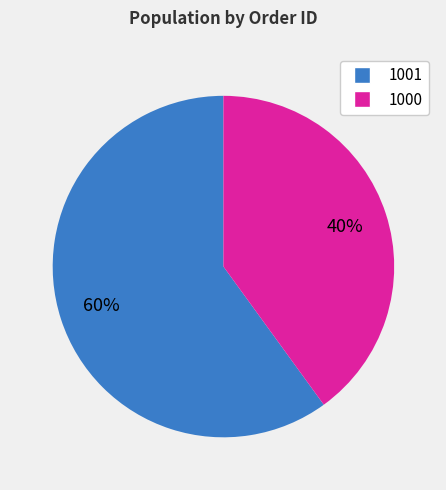

To the nearest percent, what percentage of the pie is 1000?

40%